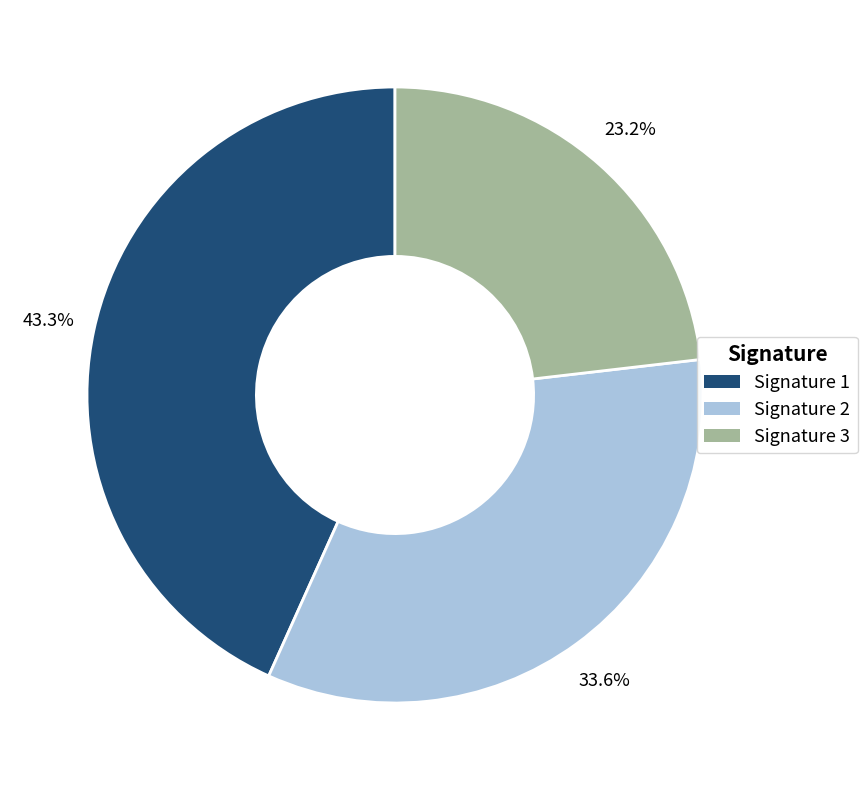

How many slices are in this pie chart?

3